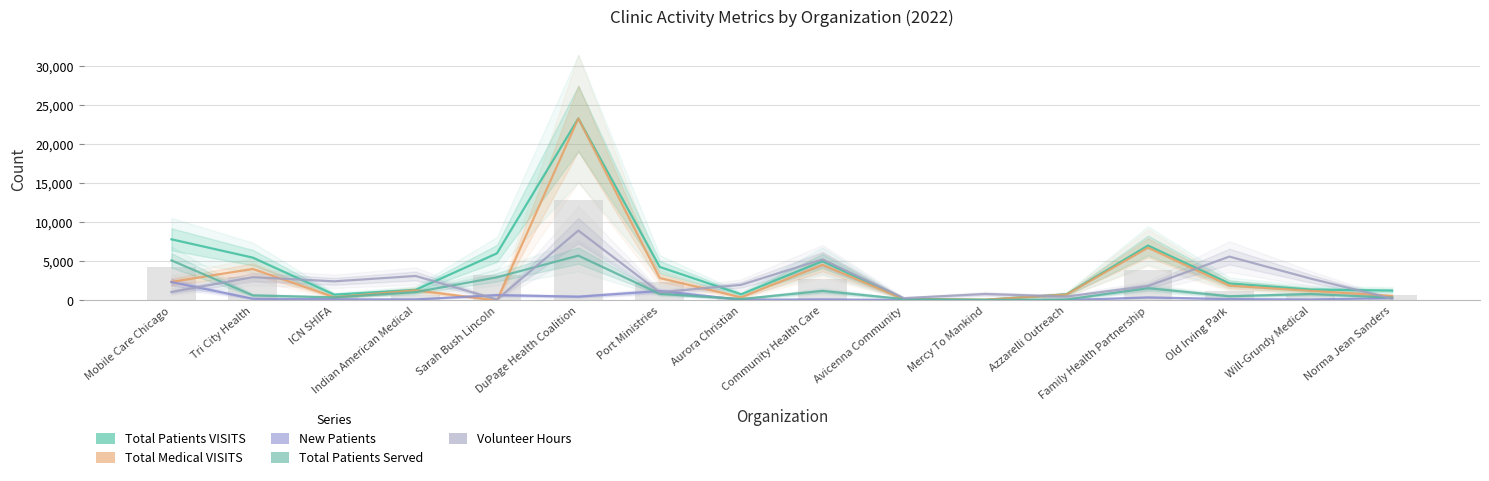

Reading left to right, list all the values displayed in this chart.

Total Patients VISITS: 7833	5485	744	1350	6034	23306	4294	786	5029	175	94	787	7034	2188	1395	1261
Total Medical VISITS: 2379	4037	420	1300	0	23306	2880	405	4559	175	94	767	6758	1900	1232	576
New Patients: 2358	218	150	135	687	490	1206	97	139	69	0	50	388	180	125	314
Total Patients Served: 5131	650	400	1060	2973	5741	850	187	1218	175	59	130	1567	540	825	371
Volunteer Hours: 1080	2988	2450	3138	129	8954	1040	2000	5259	300	832	500	1850	5617	2800	240